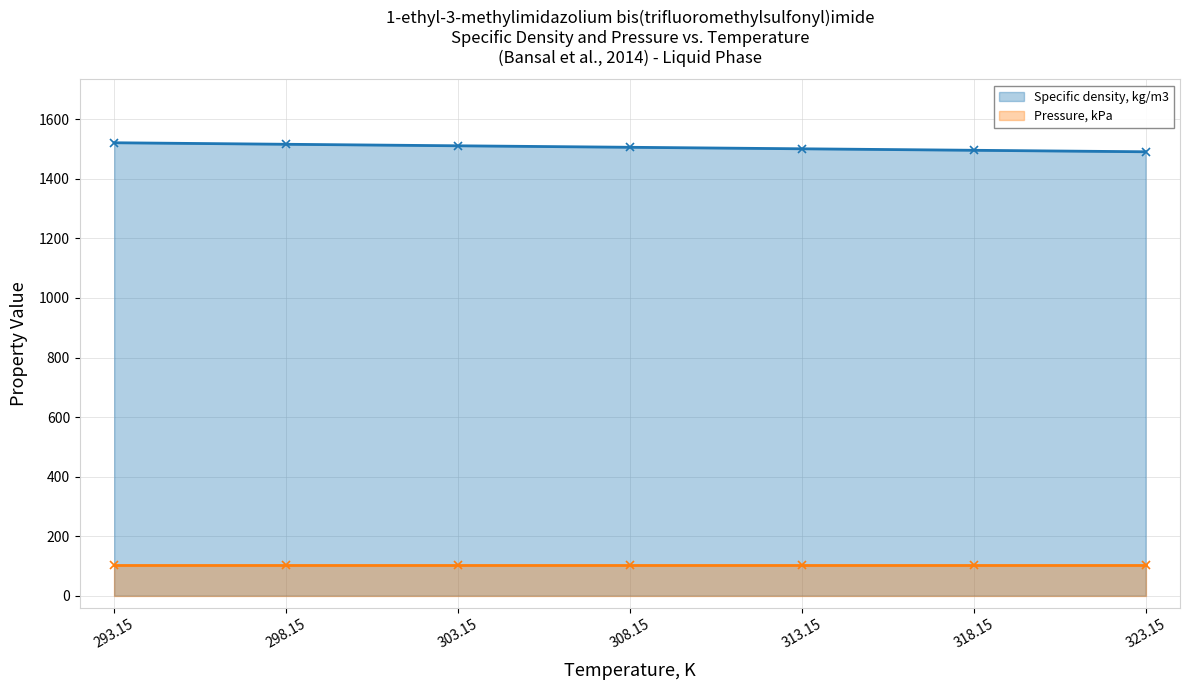

Rank the categories by value from highest to lowest.

293.15, 298.15, 303.15, 308.15, 313.15, 318.15, 323.15